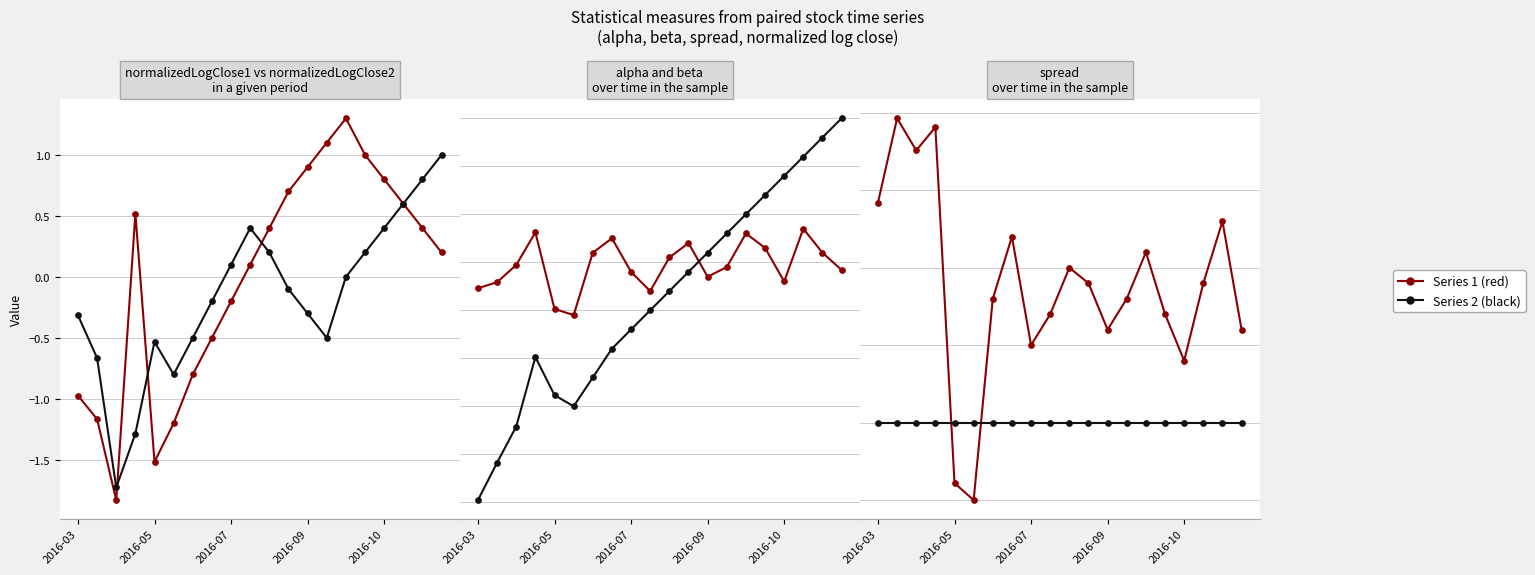

How many intersections are there between alpha and normalizedLogClose1?

3